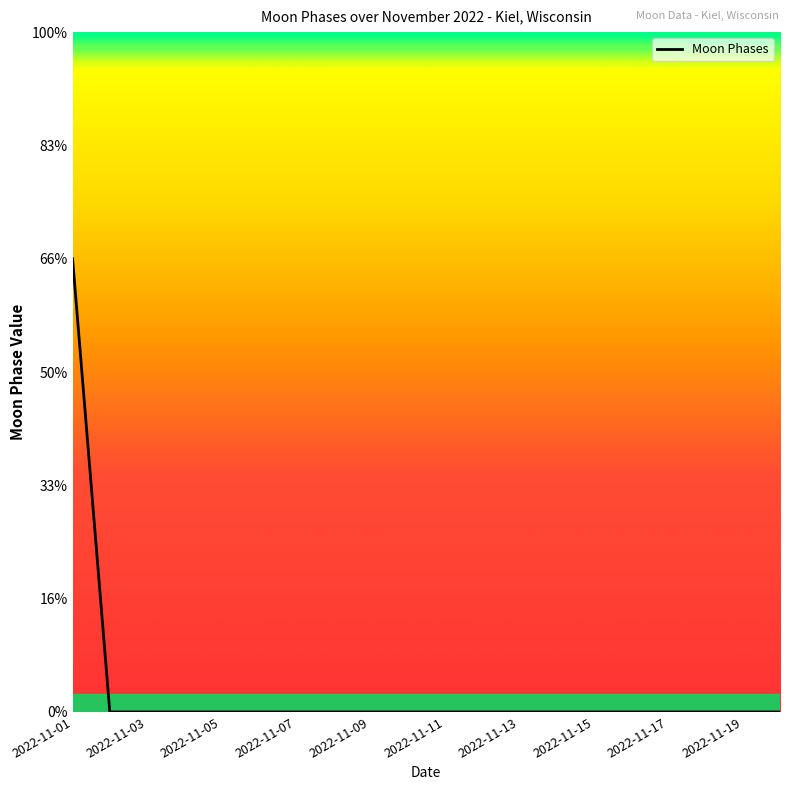

Reading left to right, what are all the values shown in this chart?

2022-11-01=2	2022-11-02=0	2022-11-03=0	2022-11-04=0	2022-11-05=0	2022-11-06=0	2022-11-07=0	2022-11-08=0	2022-11-09=0	2022-11-10=0	2022-11-11=0	2022-11-12=0	2022-11-13=0	2022-11-14=0	2022-11-15=0	2022-11-16=0	2022-11-17=0	2022-11-18=0	2022-11-19=0	2022-11-20=0